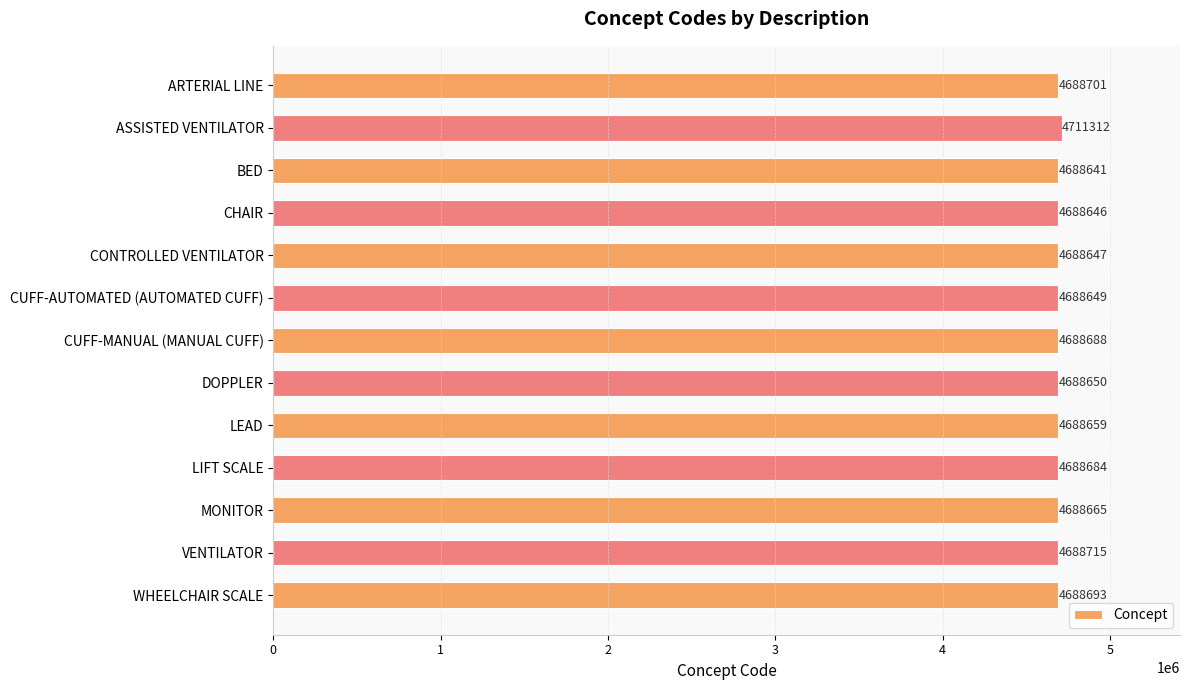

Rank the categories by value from highest to lowest.

ASSISTED VENTILATOR, VENTILATOR, ARTERIAL LINE, WHEELCHAIR SCALE, CUFF-MANUAL (MANUAL CUFF), LIFT SCALE, MONITOR, LEAD, DOPPLER, CUFF-AUTOMATED (AUTOMATED CUFF), CONTROLLED VENTILATOR, CHAIR, BED